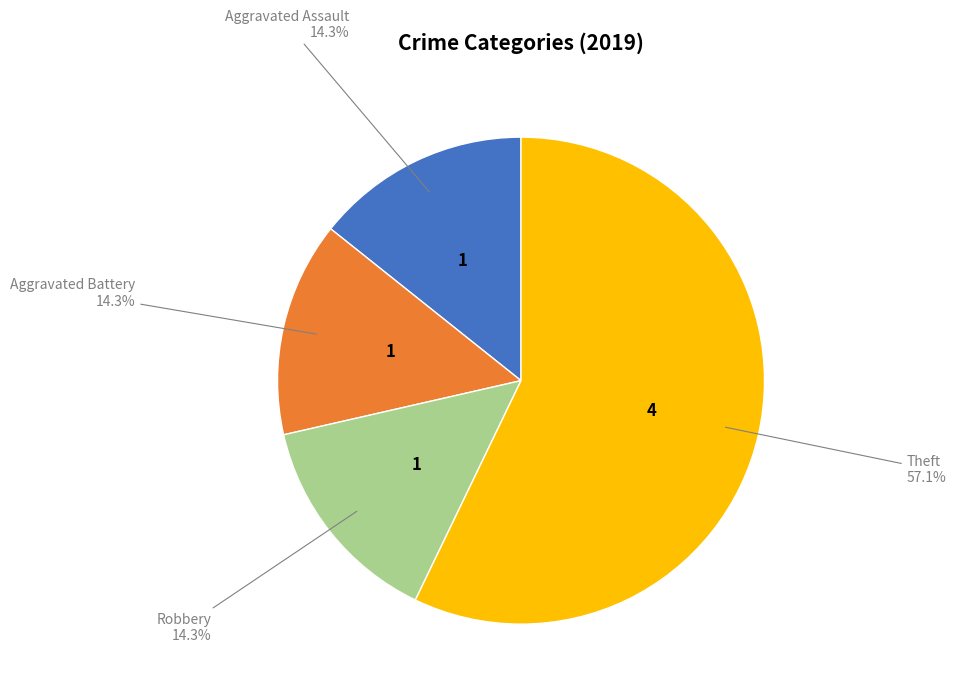

Is there a majority slice in this chart?

Yes